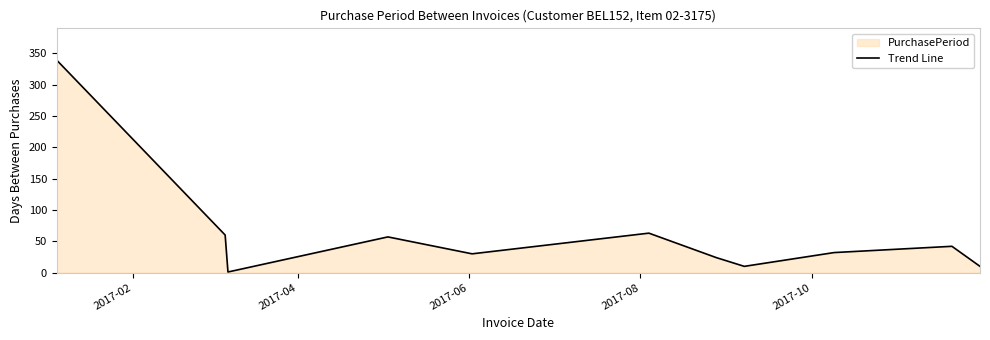

What is the difference between the second highest and minimum values?

62